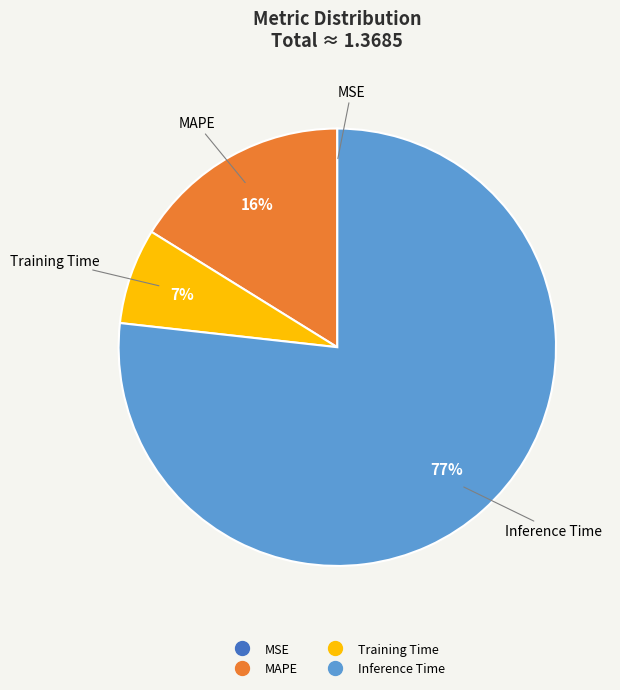

Does any single category account for the majority?

Yes